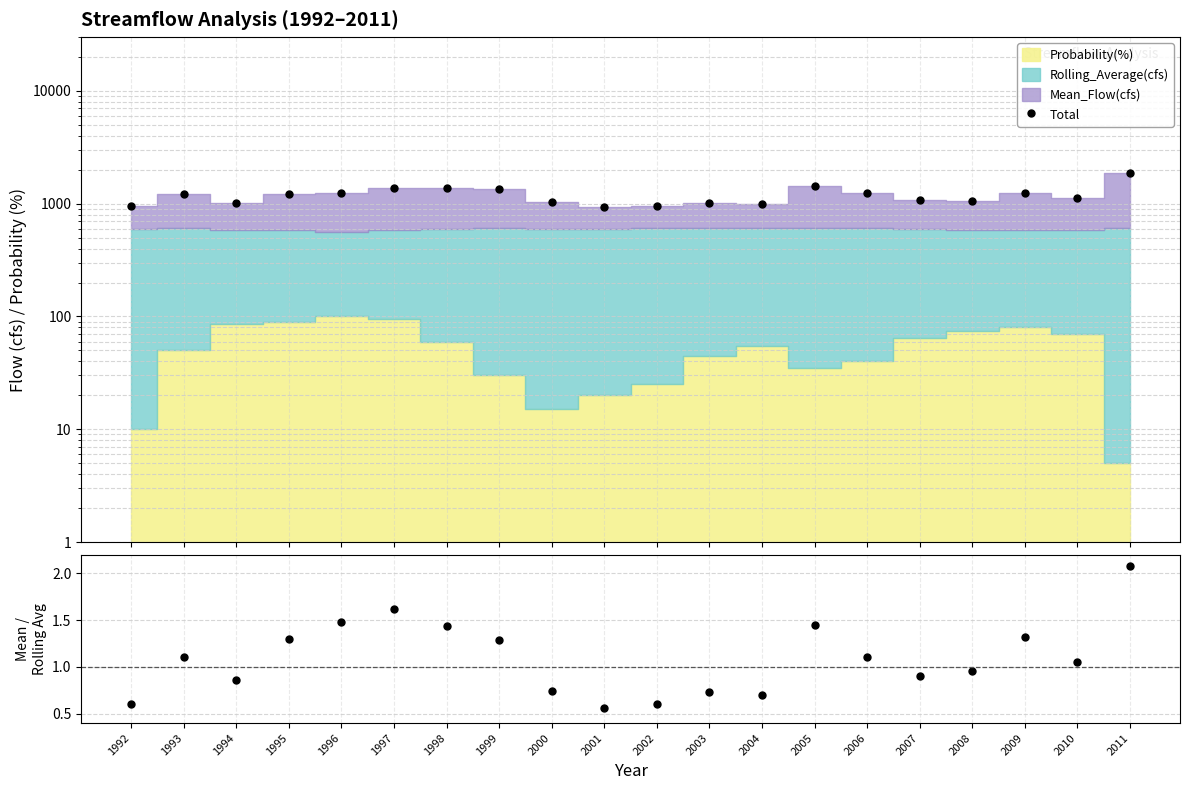

True or false: Mean/Rolling Avg and Total cross at least once.

False